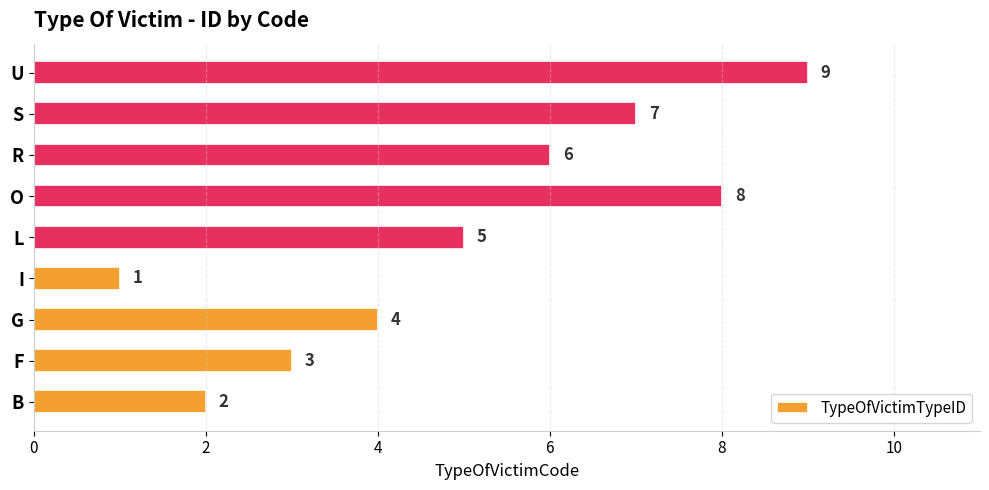

What is the average value?

5